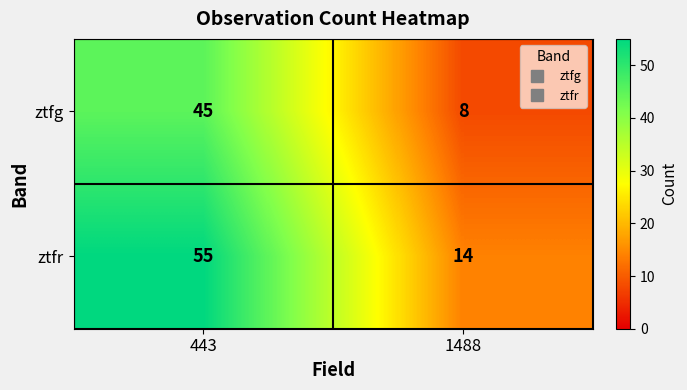

Count the number of data series in this chart.

2